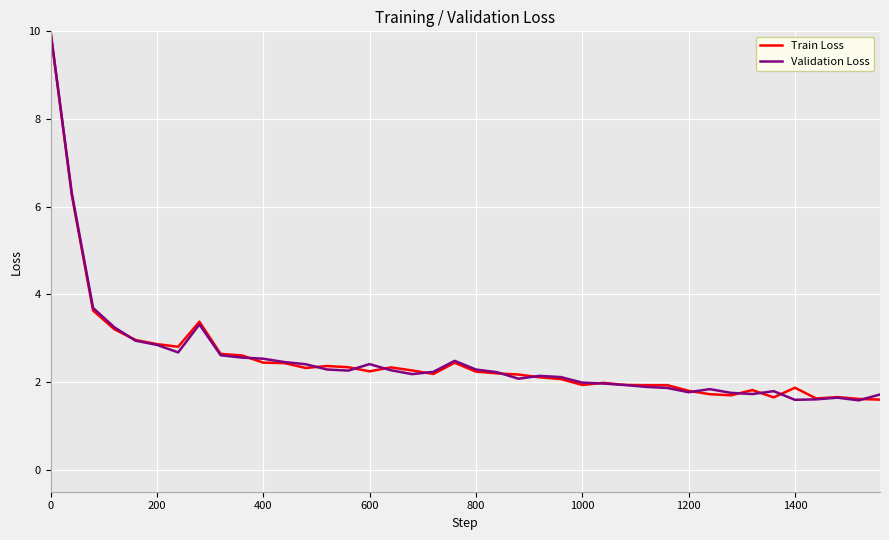

What is the greatest value displayed?

10.0